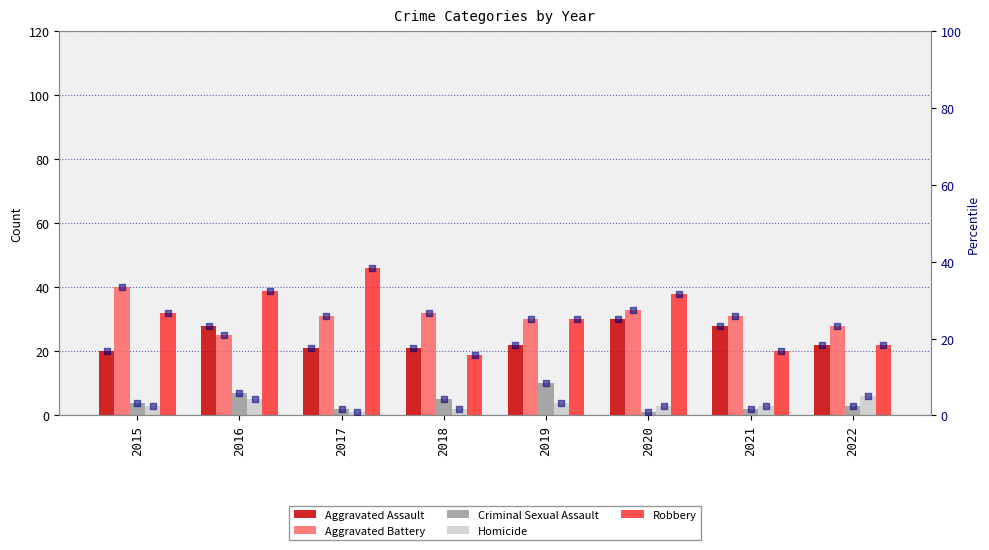

Which series reaches the minimum Y coordinate?

Criminal Sexual Assault